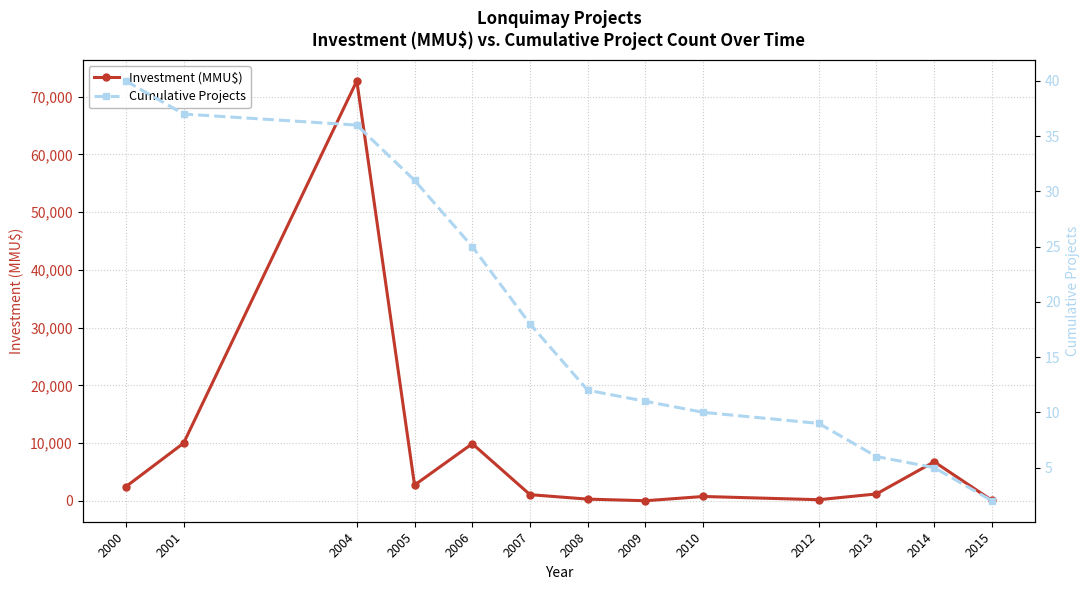

How many categories are shown in the chart?

13